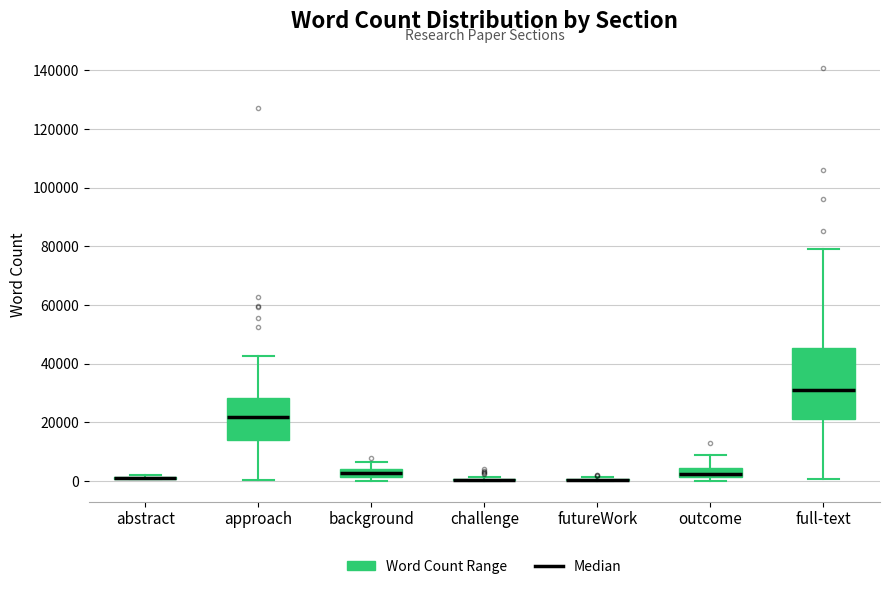

Where does the upper whisker of the box for full-text end on the y-axis? The values are not printed on the chart, so give them approximately, as read against the axis.

78000